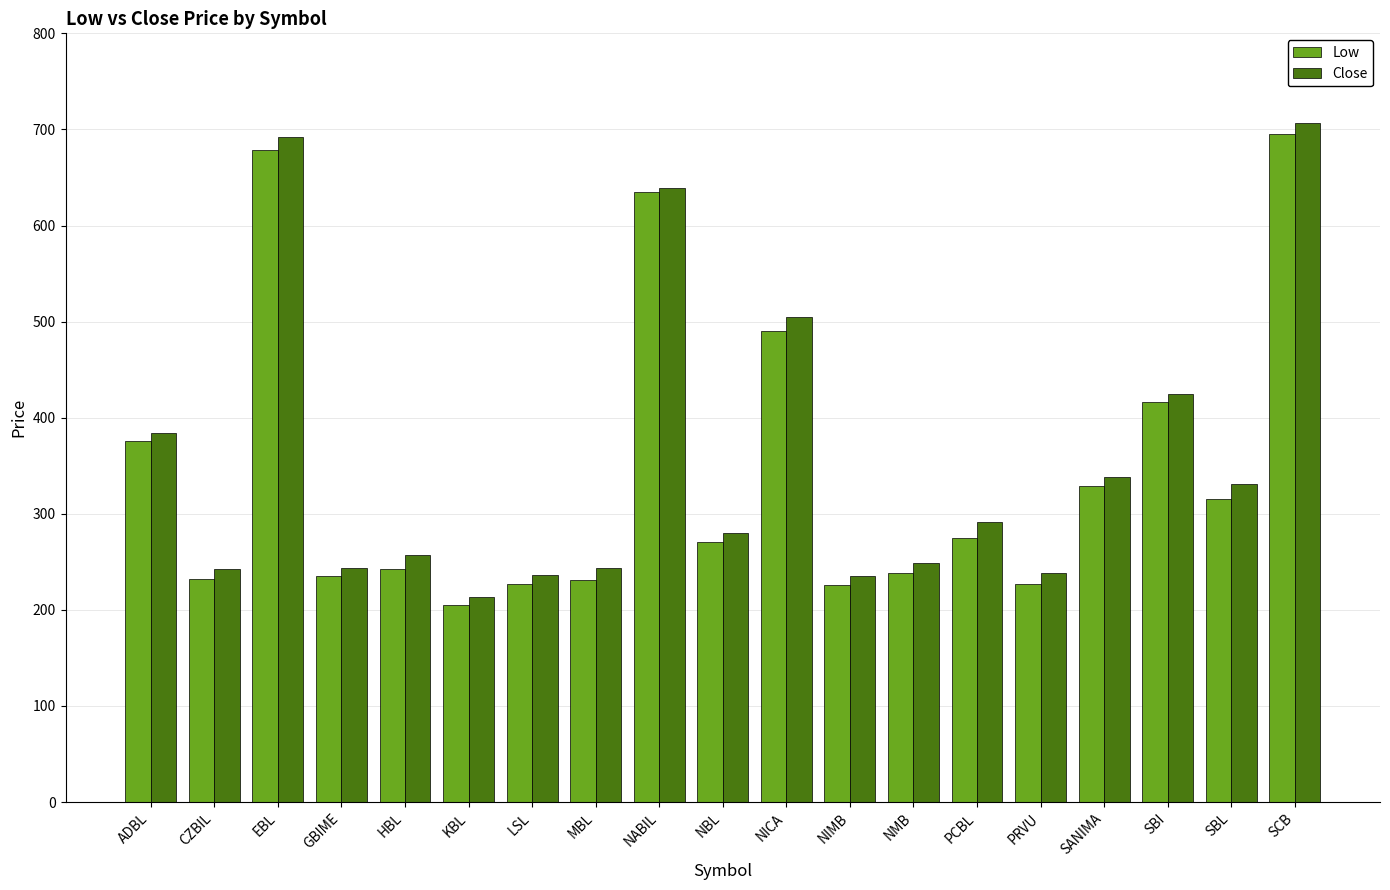

The value of Low at MBL is 231.3. True or false?

True